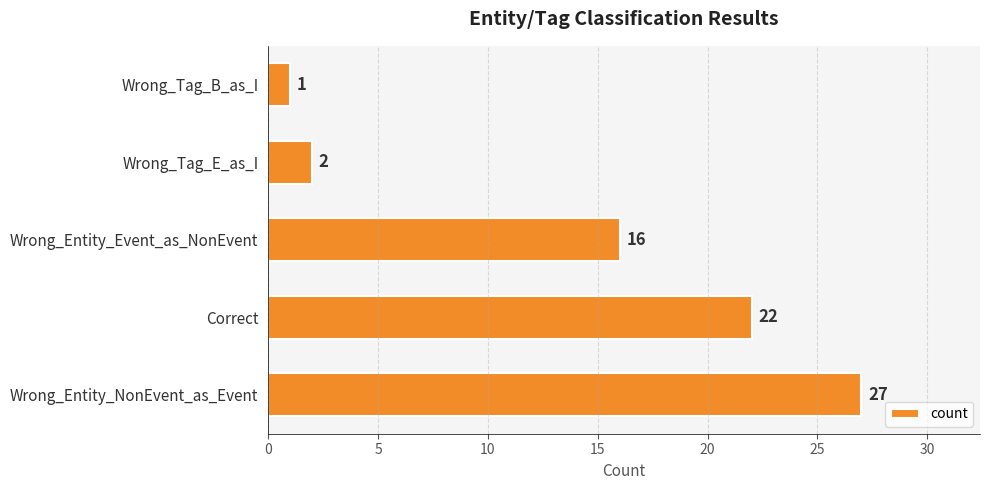

Does the chart contain any negative values?

No